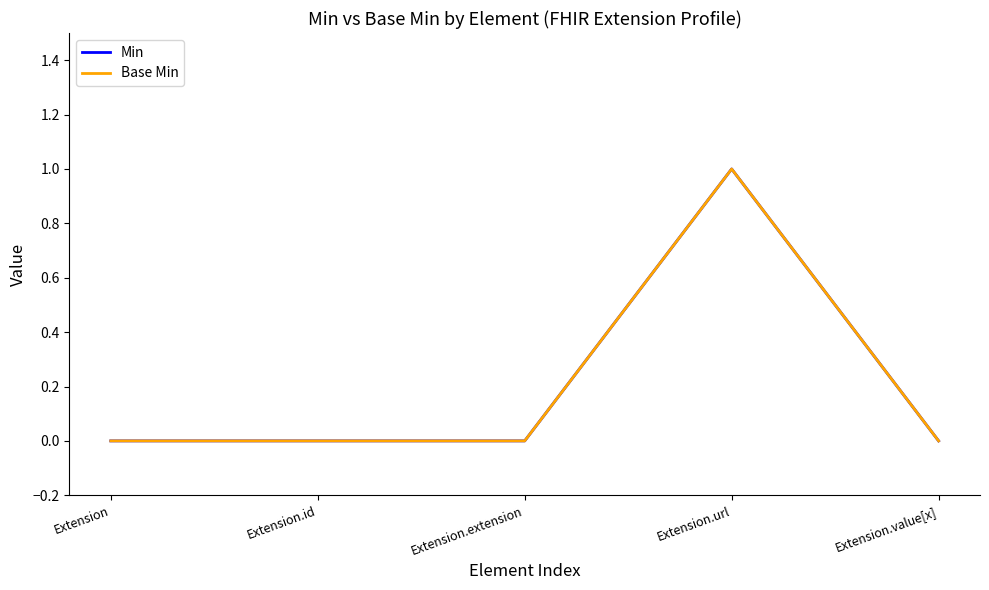

Where is Base Min nearest to the value 0?

Extension